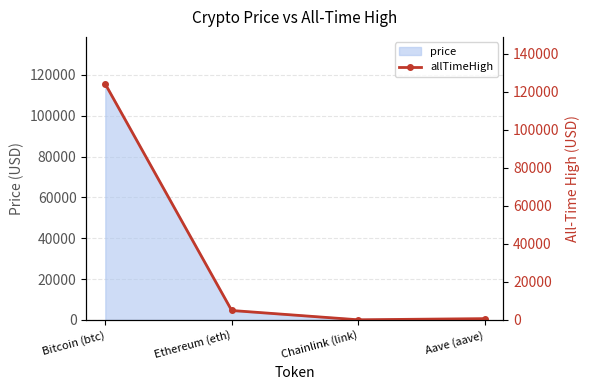

What is the value of the 3rd point from the left?

52.7